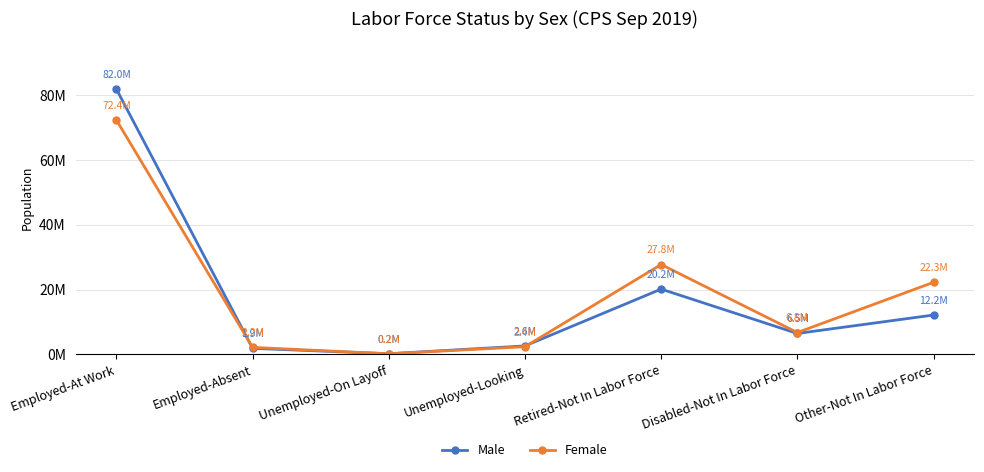

At which category is the sum across all series the highest?

Employed-At Work